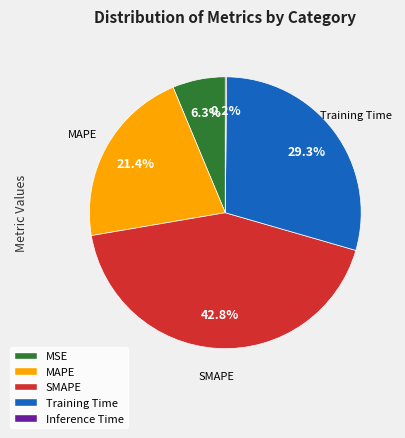

To the nearest percent, what is the difference between the largest and smallest slice percentages?

43%